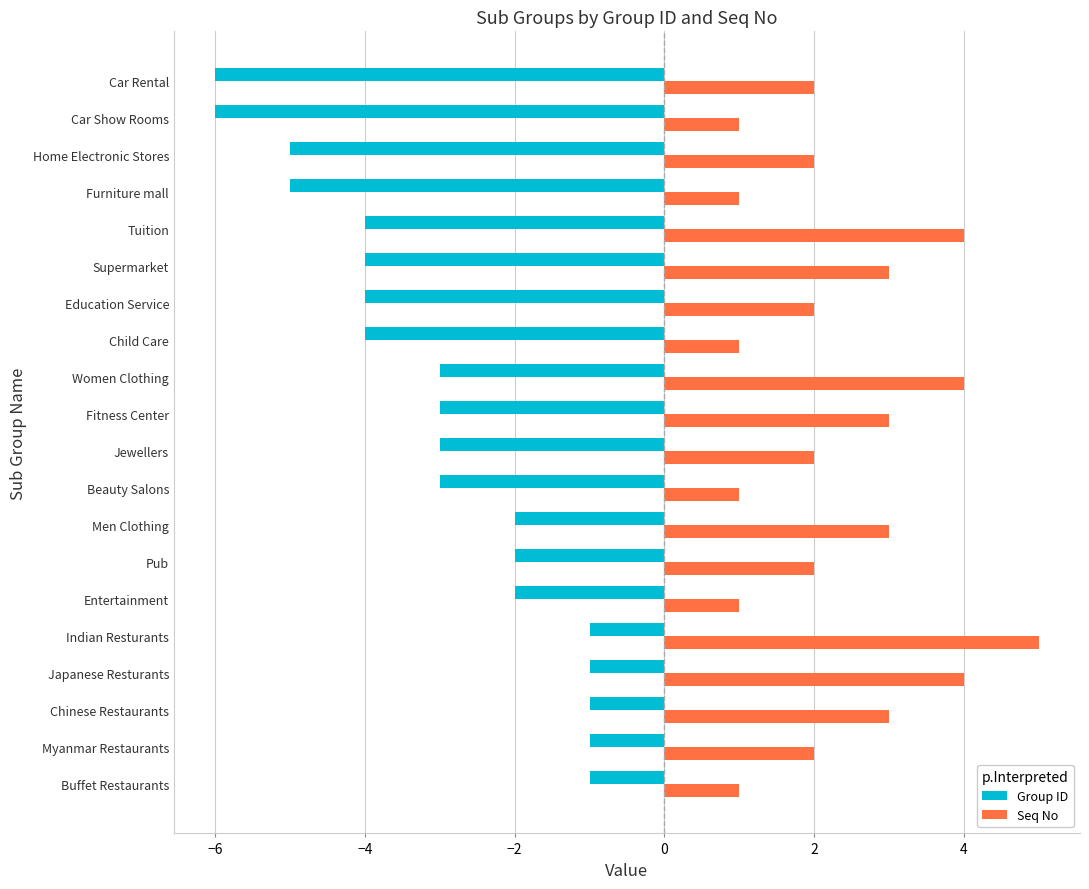

At Beauty Salons, list the series in order from largest to smallest.

Seq No, Group ID